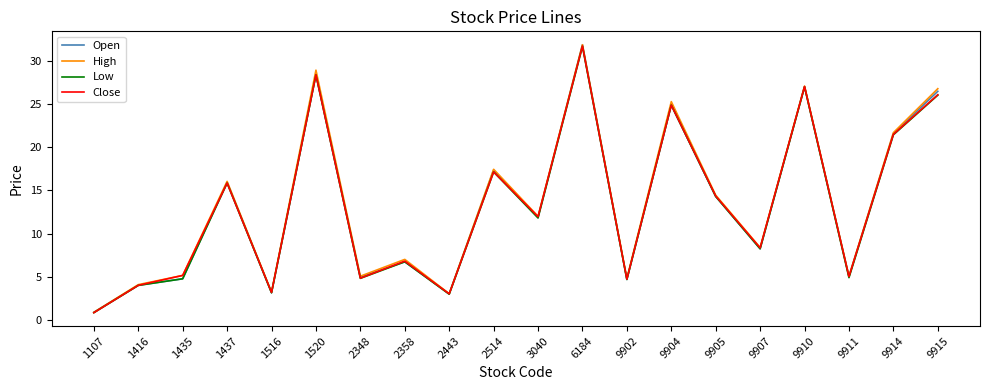

At which category is the sum across all series the highest?

6184